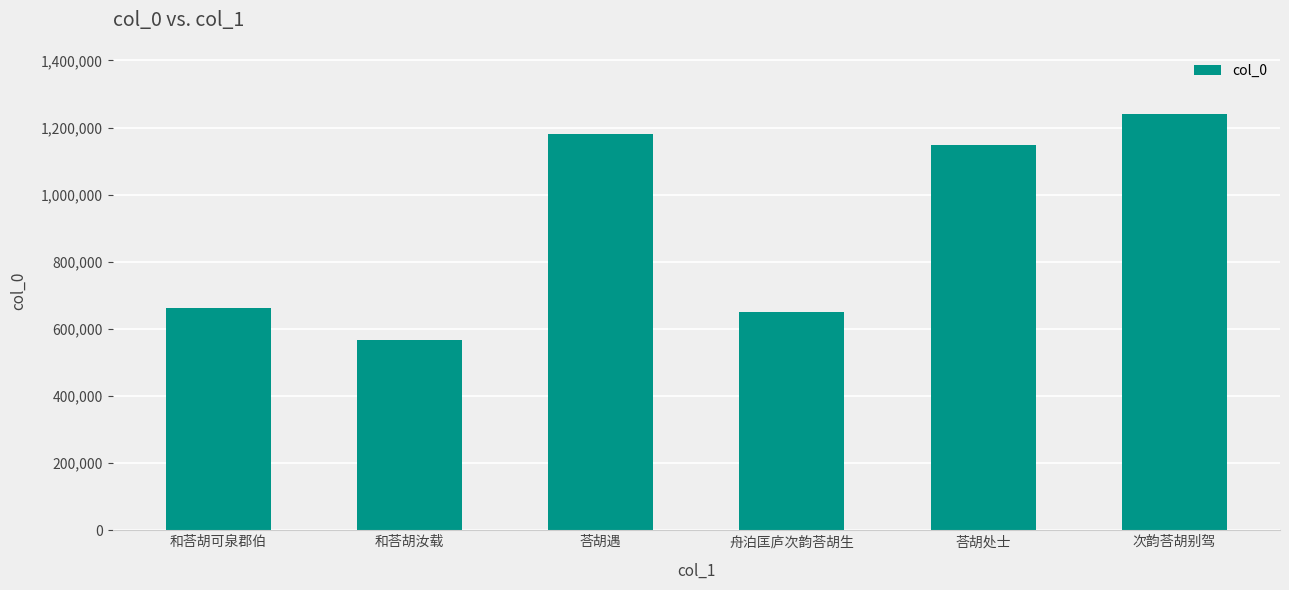

What is the value of the 5th bar from the left?

1147008